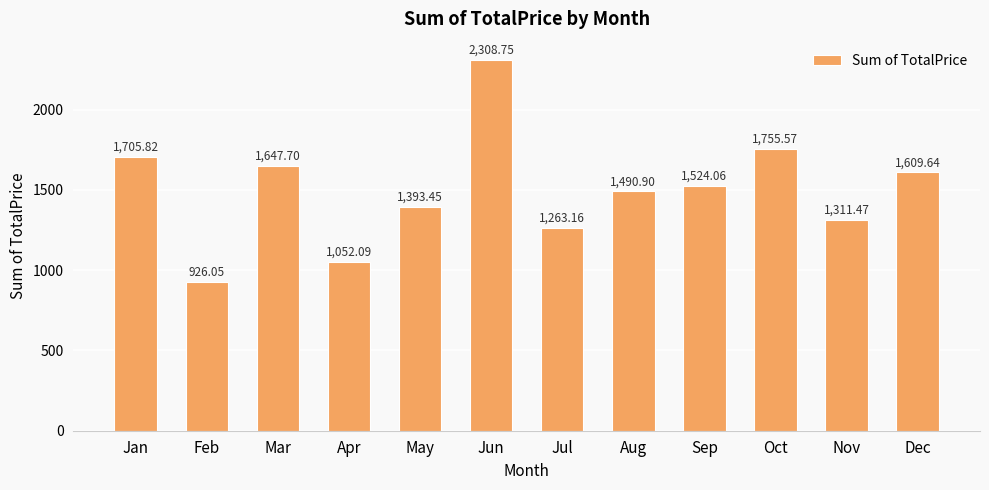

At which label does the data first exceed 1524?

Jan